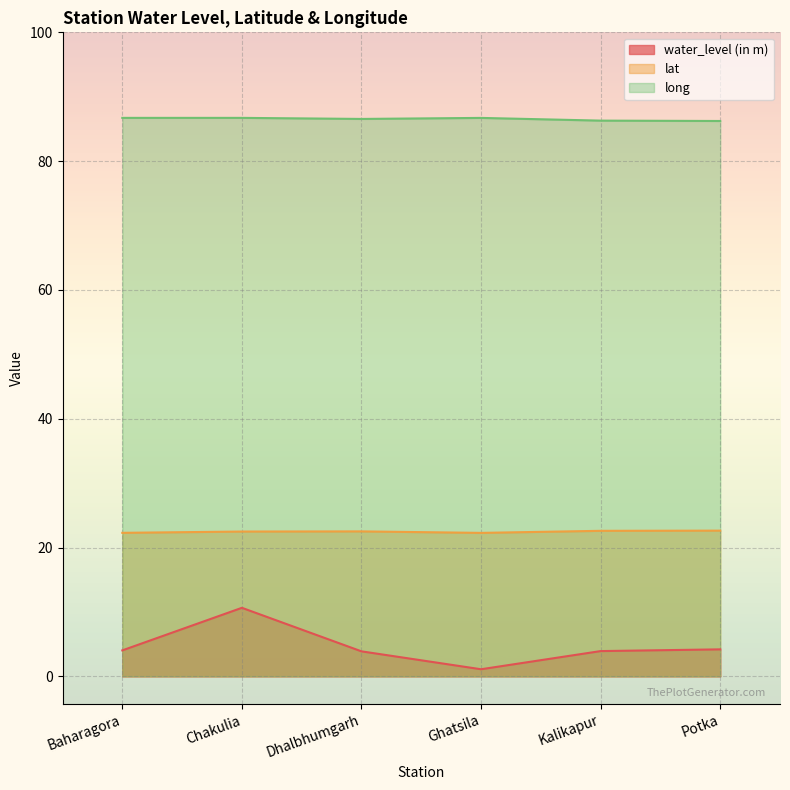

What is the sum of all water_level (in m) values?

27.8